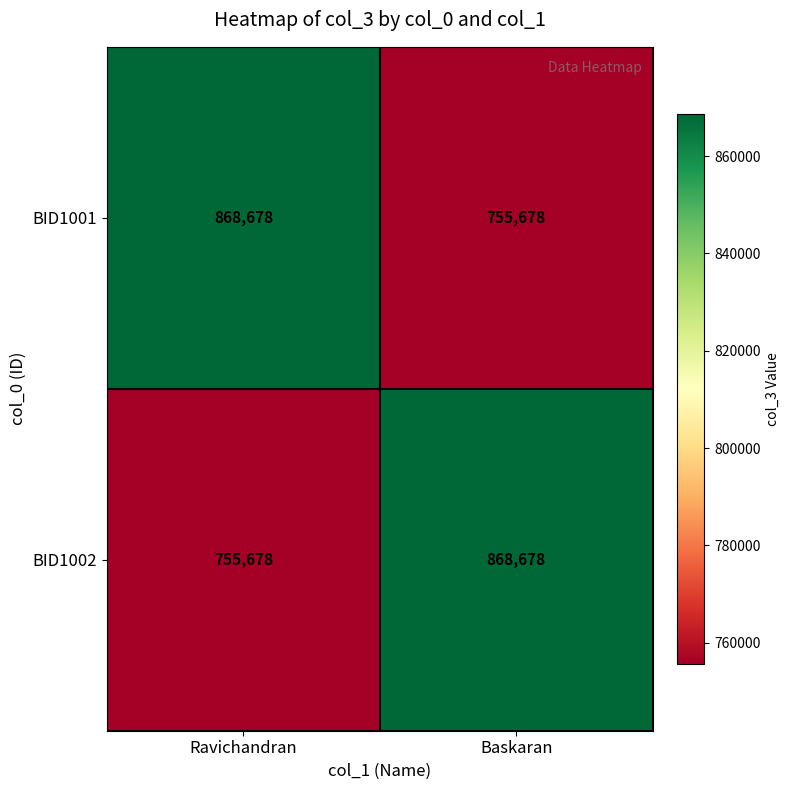

The BID1001 series shows 755678 at Baskaran. True or false?

True